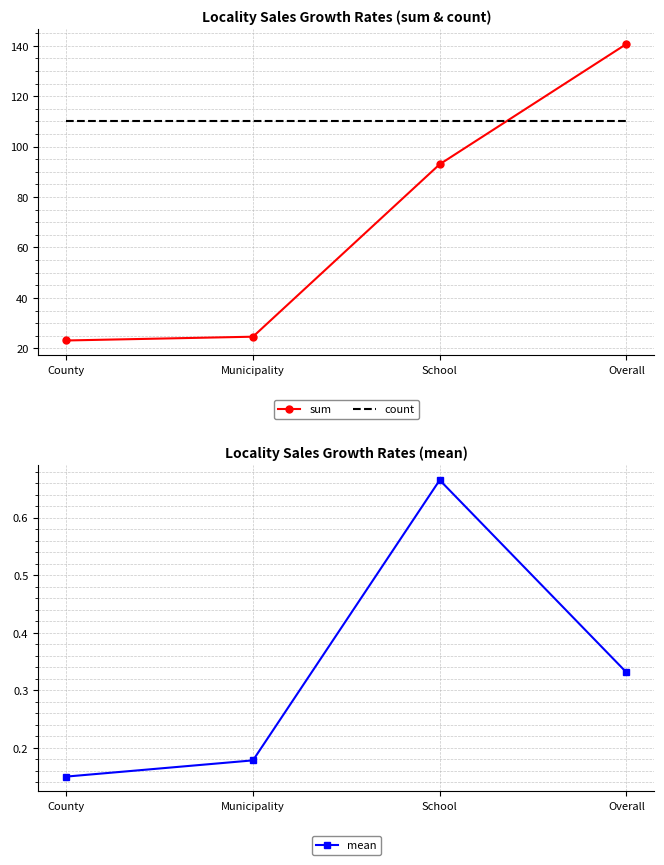

What is the difference between the maximum and minimum values in the sum series?

117.6